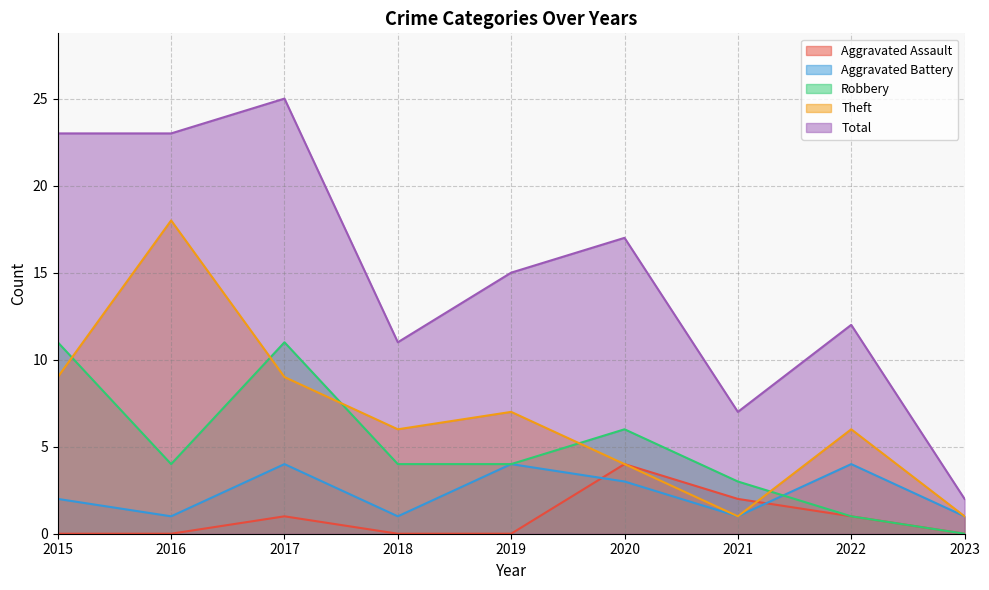

Reading left to right, extract all data points from this chart.

Aggravated Assault: 2015=0	2016=0	2017=1	2018=0	2019=0	2020=4	2021=2	2022=1	2023=0
Aggravated Battery: 2015=2	2016=1	2017=4	2018=1	2019=4	2020=3	2021=1	2022=4	2023=1
Robbery: 2015=11	2016=4	2017=11	2018=4	2019=4	2020=6	2021=3	2022=1	2023=0
Theft: 2015=9	2016=18	2017=9	2018=6	2019=7	2020=4	2021=1	2022=6	2023=1
Total: 2015=23	2016=23	2017=25	2018=11	2019=15	2020=17	2021=7	2022=12	2023=2